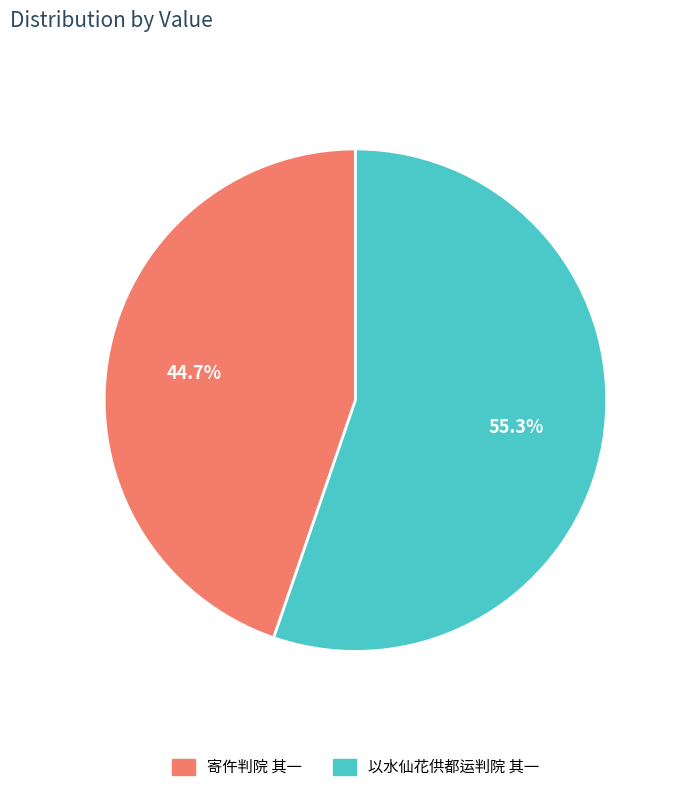

True or false: 以水仙花供都运判院 其一 accounts for 61% of the total.

False